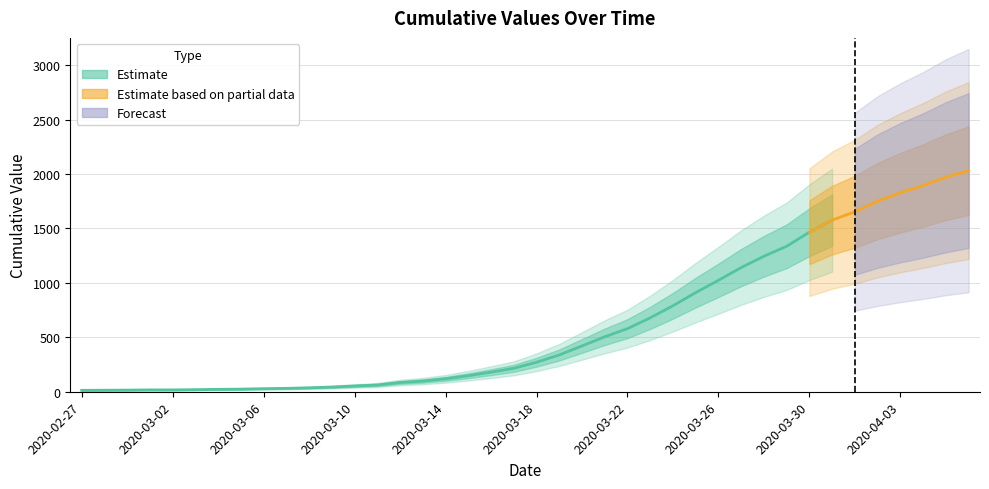

What is the change in value from 2020-03-11 to 2020-03-13?

+36